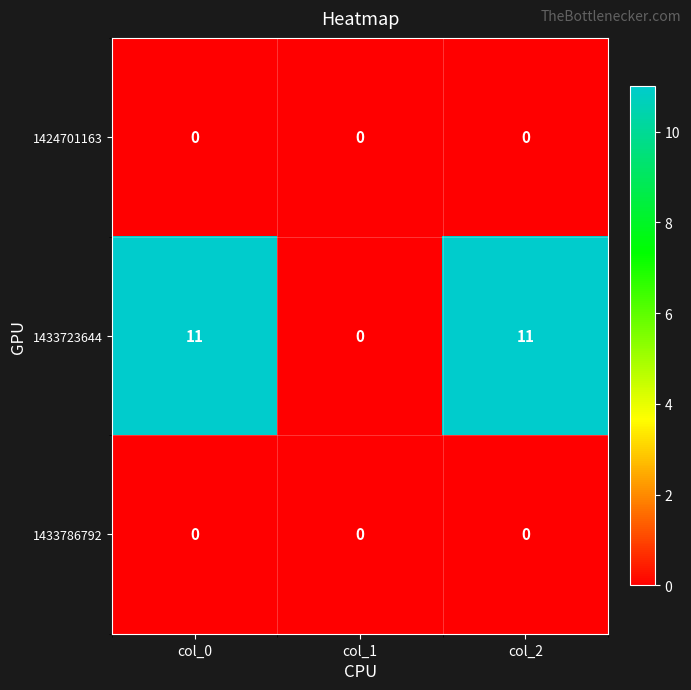

What is the total value across all series at col_0?

11